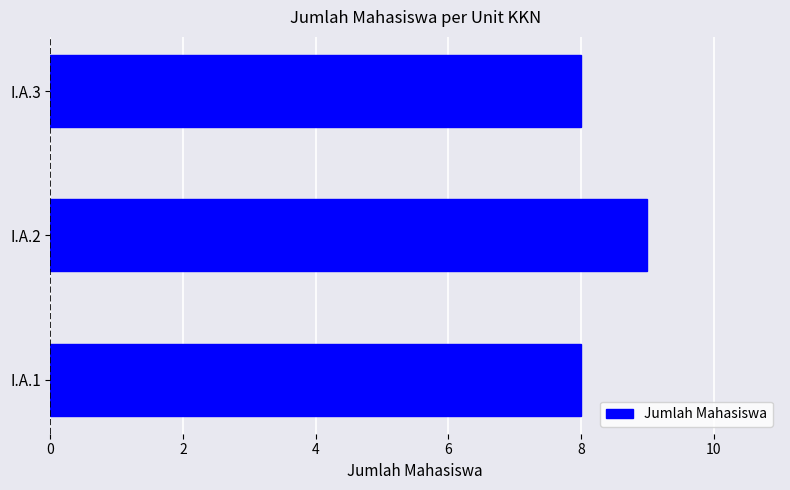

Count the values in the range 8 to 9.

3